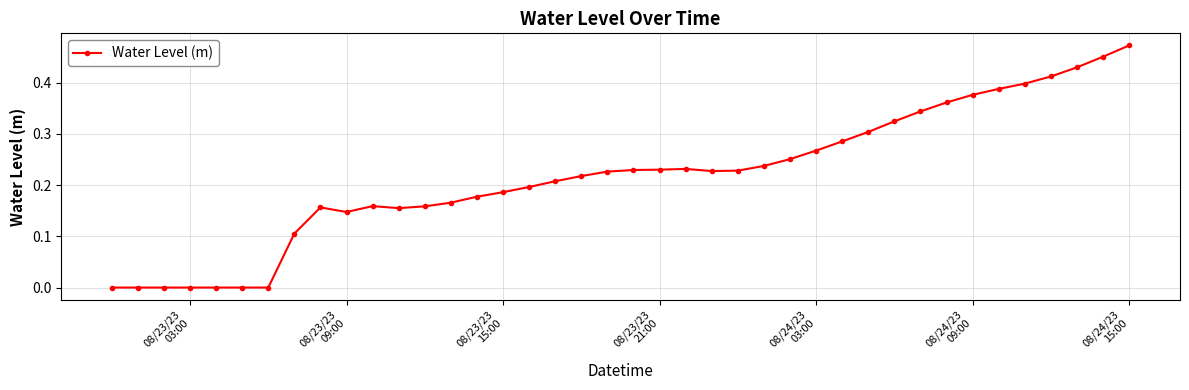

What is the sum of all values?

8.7